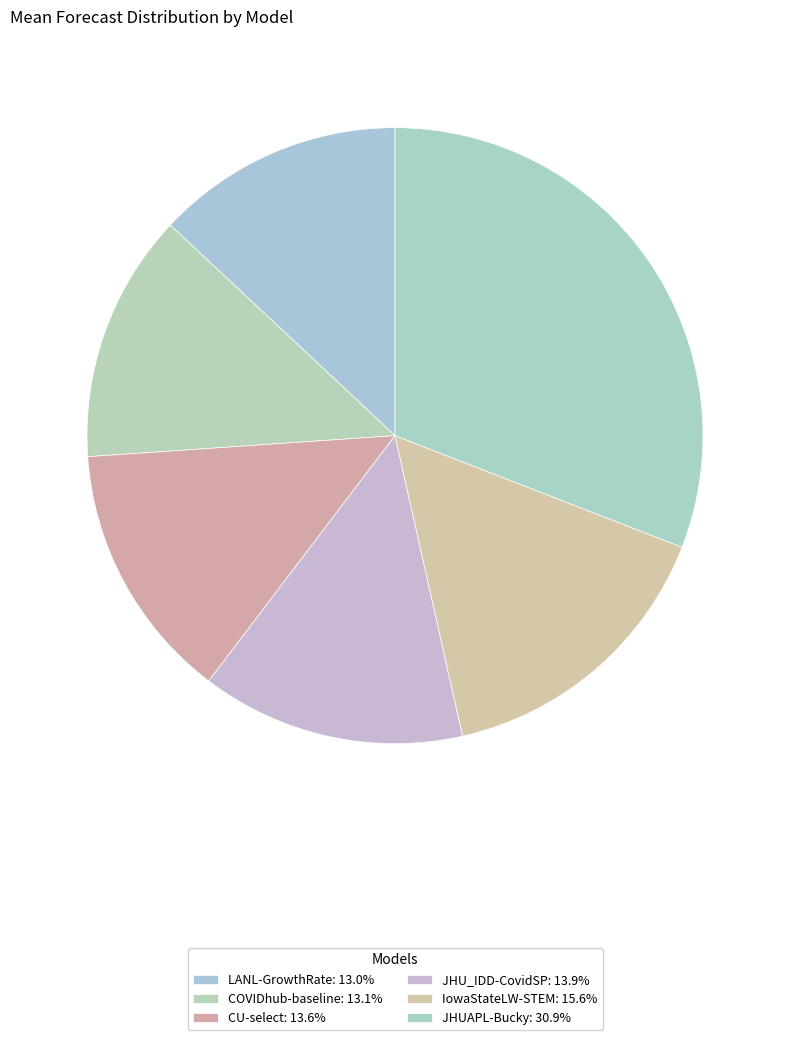

How many slices are in this pie chart?

6